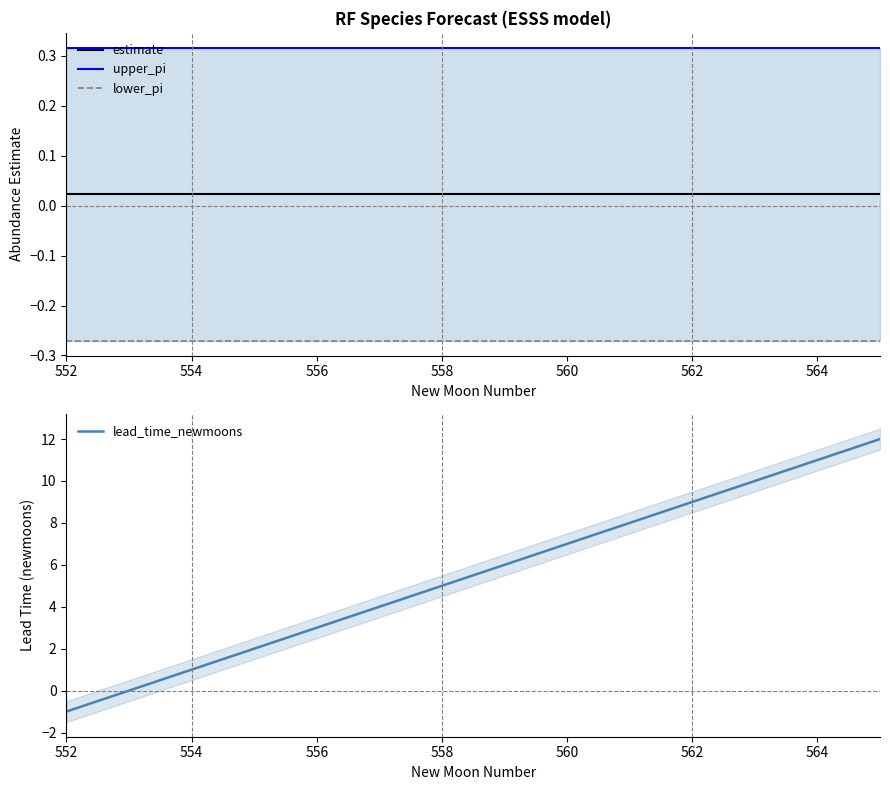

Is it true that lead_time_newmoons equals 1 at 554?

True